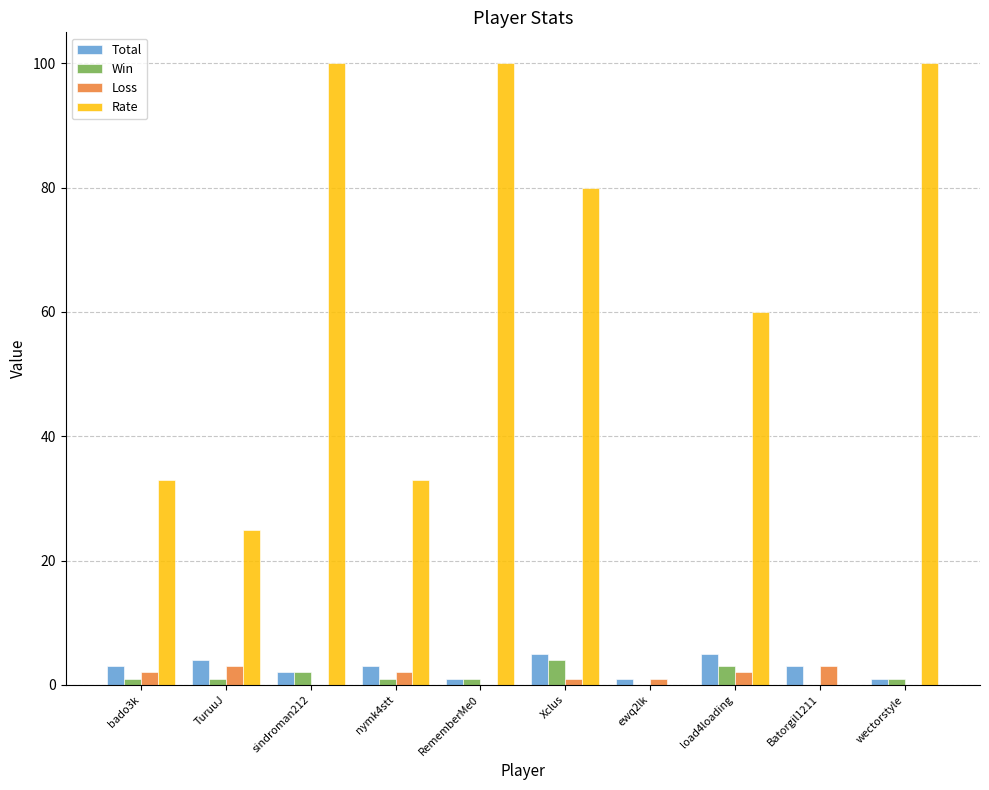

What is the sum of all Win values?

14